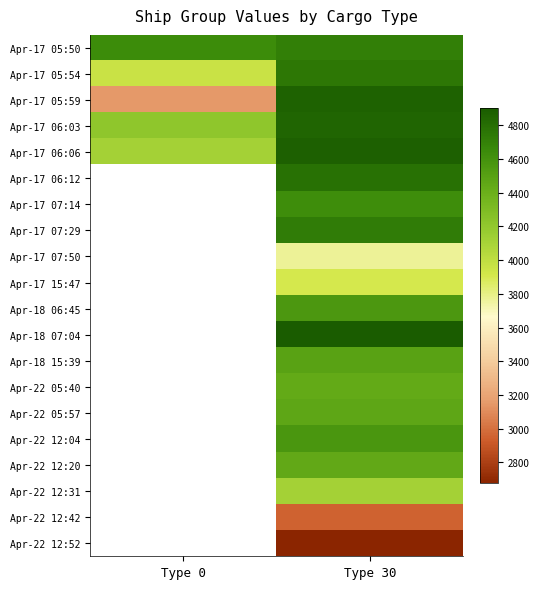

How many categories are shown in the chart?

2